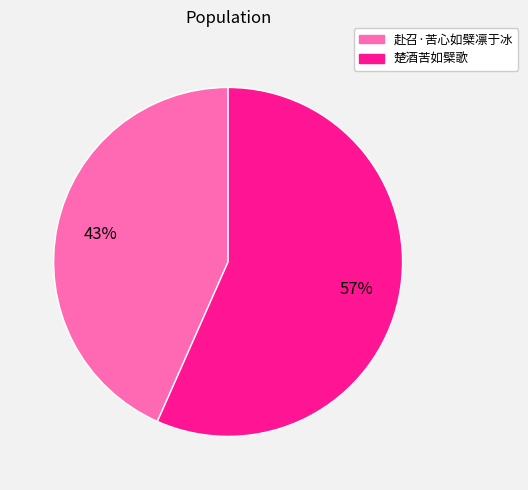

Which slice is the smallest?

赴召·苦心如檗凛于冰